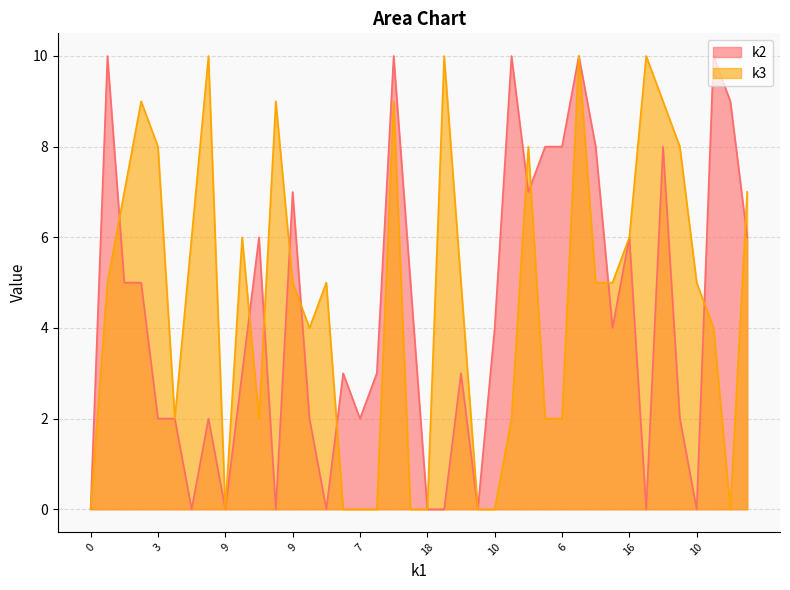

Which series has the largest range (max minus min)?

k2